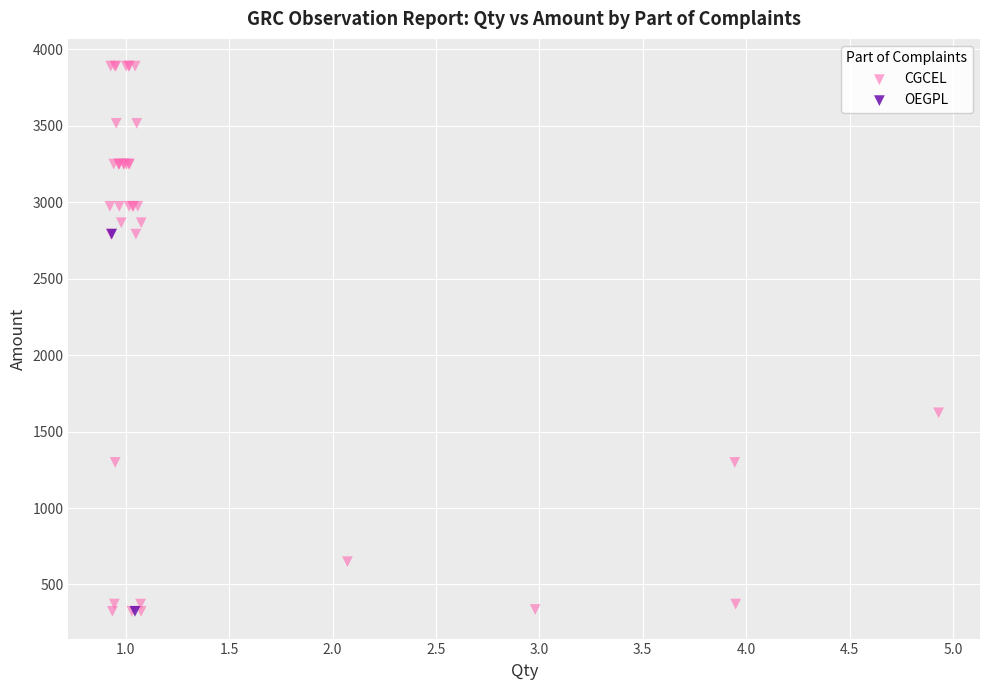

What are all the series names shown in the legend?

CGCEL, OEGPL